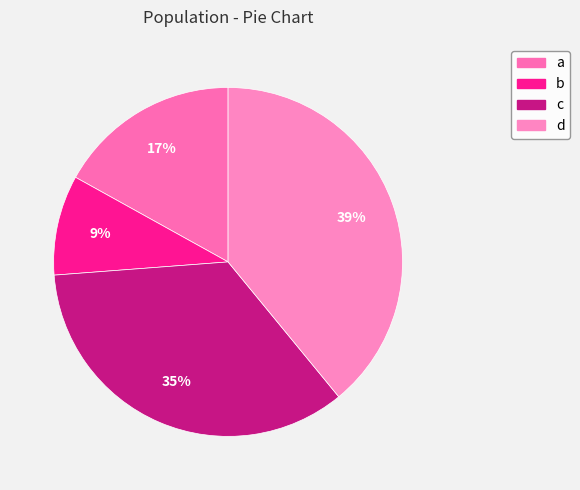

True or false: b accounts for 9% of the total.

True